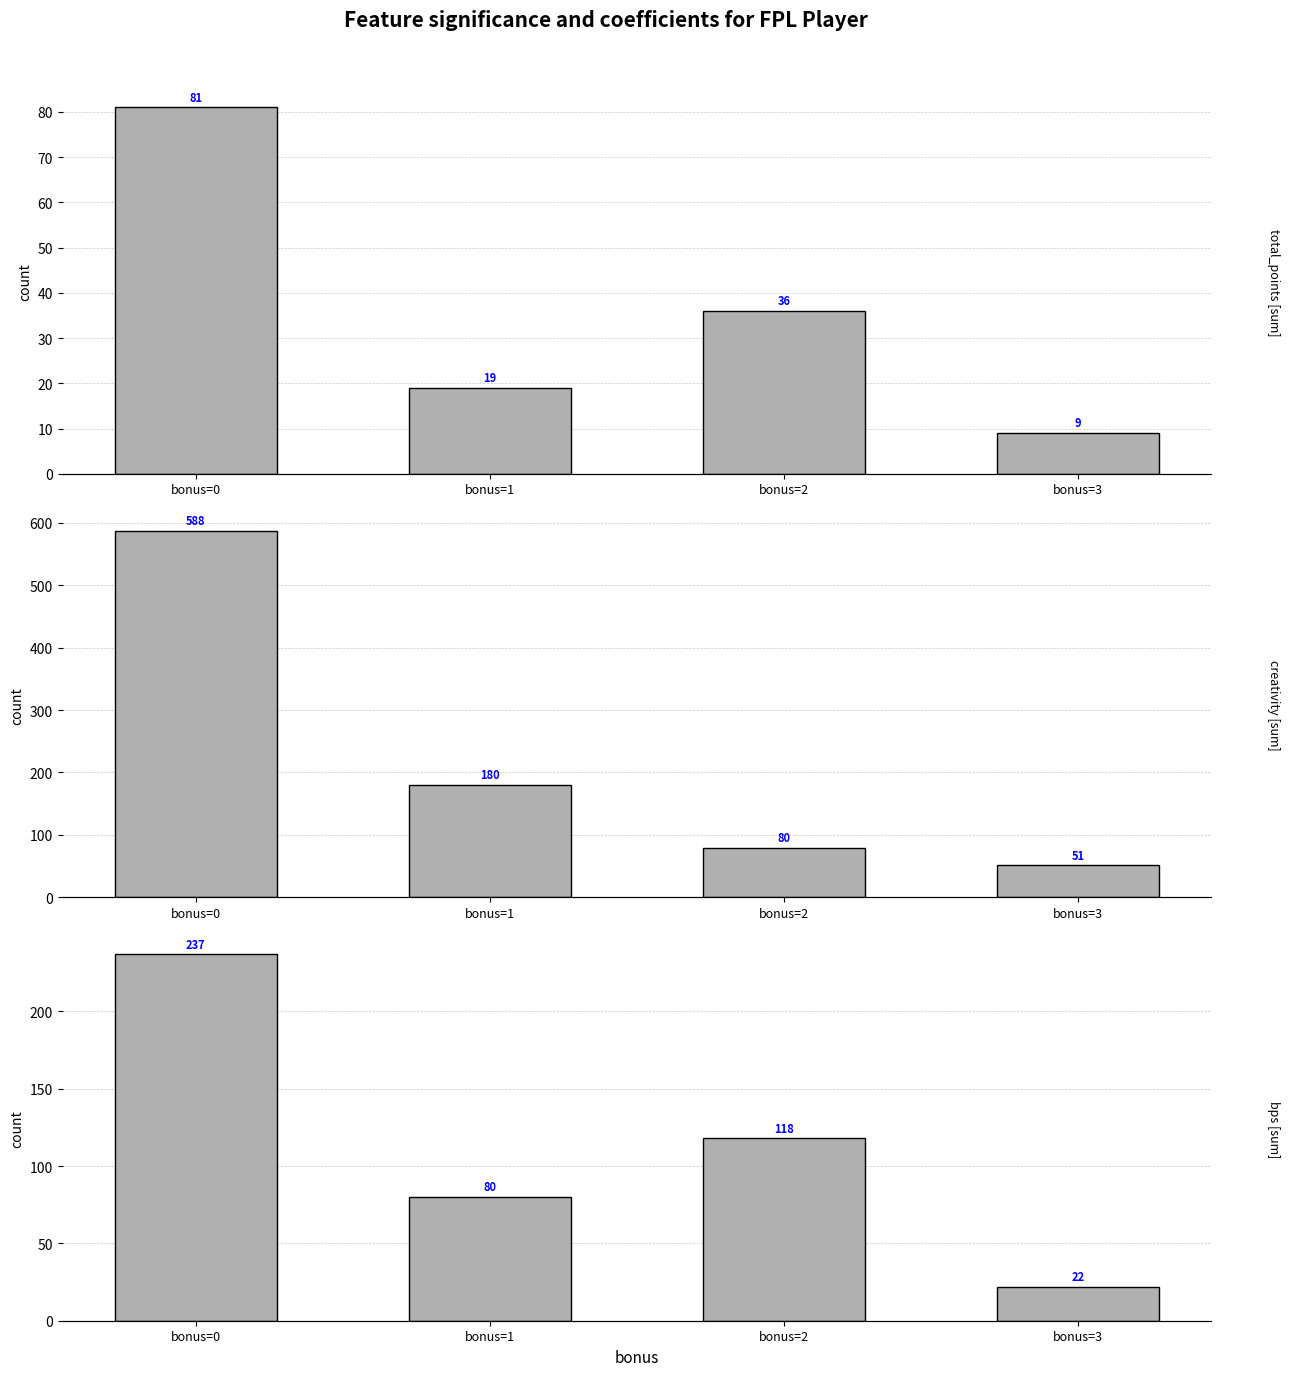

What is the highest value of the sum(creativity) series?

587.5